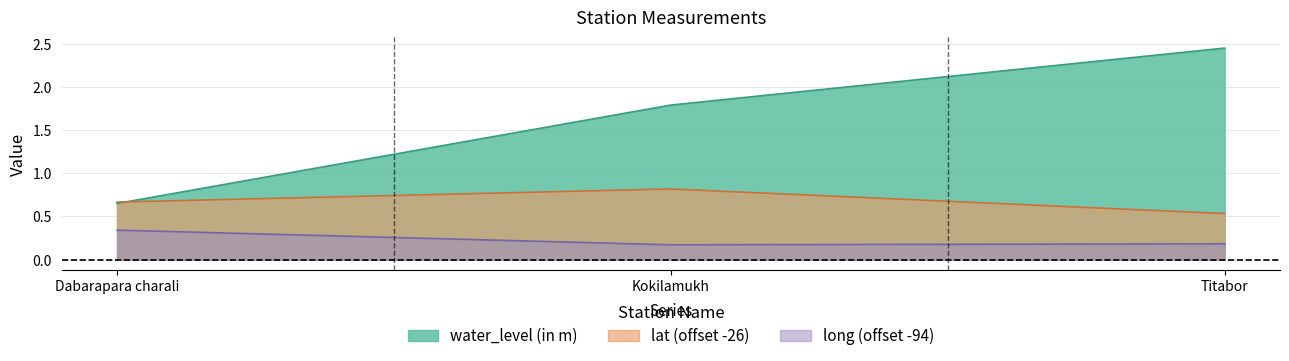

How many lines are shown in the chart?

3